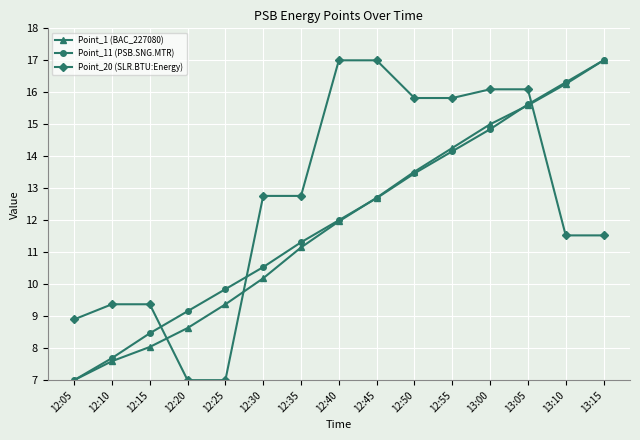

Reading right to left, what are all the values shown in this chart?

Point_1 (BAC_227080): 13:15=17.0	13:10=16.3	13:05=15.6	13:00=15.0	12:55=14.3	12:50=13.5	12:45=12.7	12:40=12.0	12:35=11.1	12:30=10.2	12:25=9.4	12:20=8.6	12:15=8.0	12:10=7.6	12:05=7.0
Point_11 (PSB.SNG.MTR): 13:15=17.0	13:10=16.3	13:05=15.6	13:00=14.8	12:55=14.2	12:50=13.5	12:45=12.7	12:40=12.0	12:35=11.3	12:30=10.5	12:25=9.8	12:20=9.2	12:15=8.5	12:10=7.7	12:05=7.0
Point_20 (SLR.BTU:Energy): 13:15=11.5	13:10=11.5	13:05=16.1	13:00=16.1	12:55=15.8	12:50=15.8	12:45=17.0	12:40=17.0	12:35=12.8	12:30=12.8	12:25=7.0	12:20=7.0	12:15=9.4	12:10=9.4	12:05=8.9